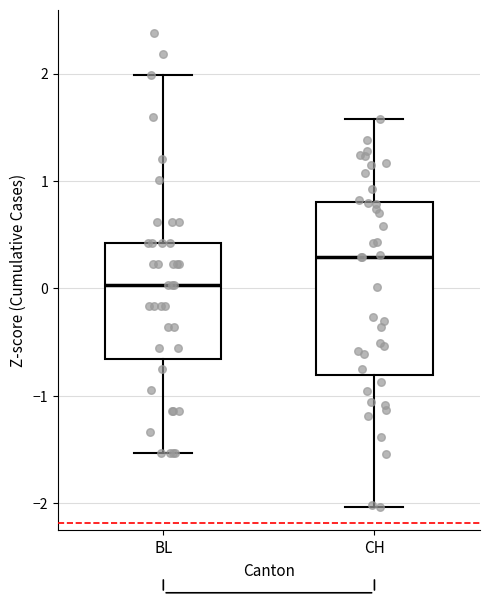

Comparing the boxes themselves (not the whiskers), which one is the tallest?

CH